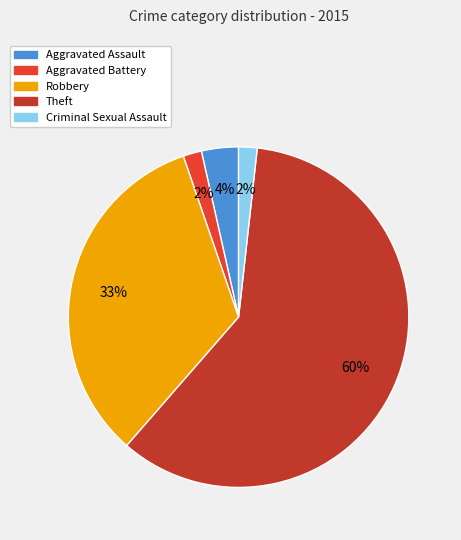

How many segments does this pie chart have?

5